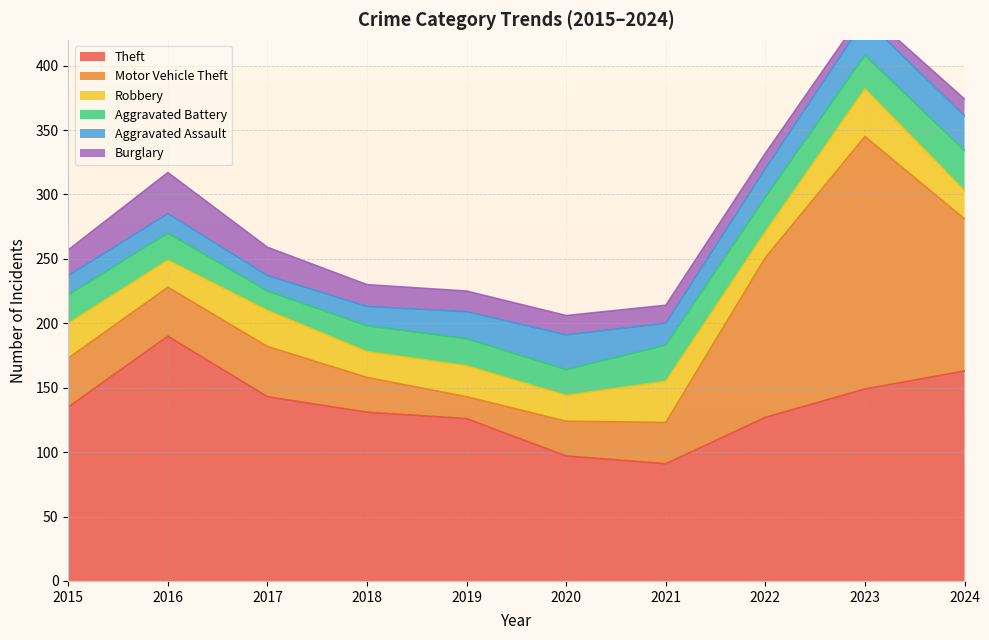

What is the maximum value for Theft?

190